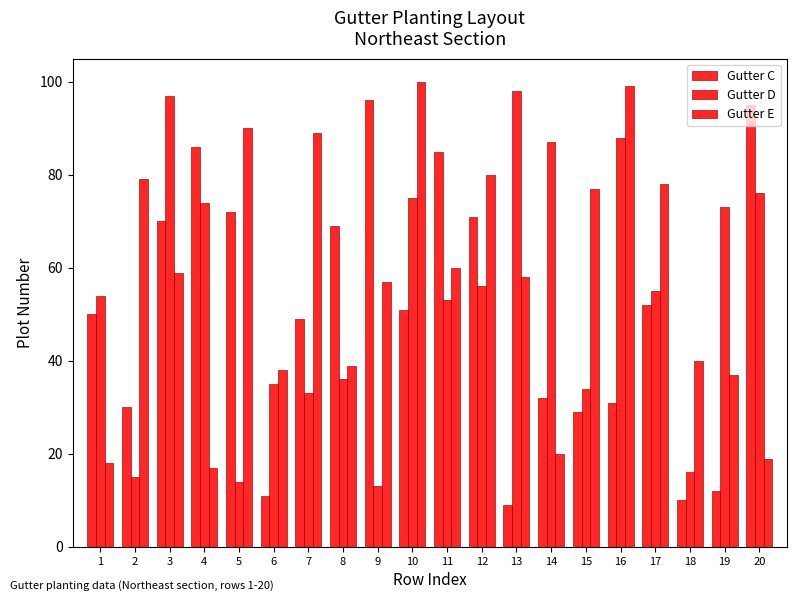

What is the difference between the Gutter C values at 19 and 9?

84